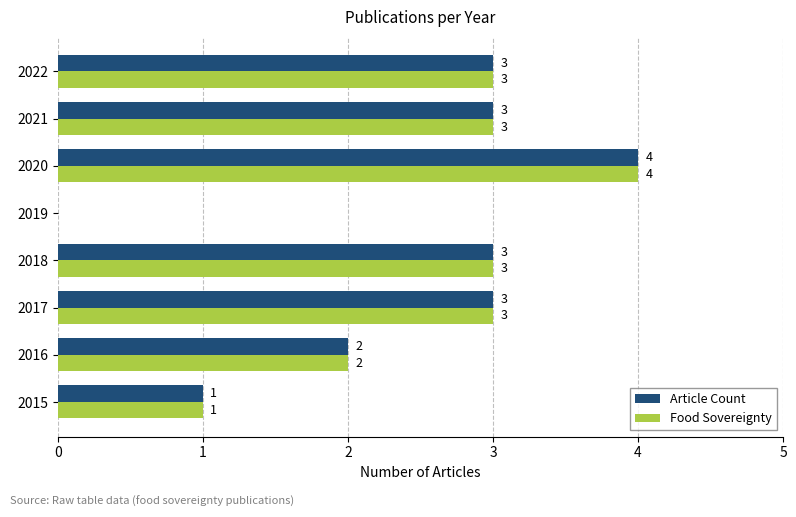

What is the sum of all Article Count values?

19